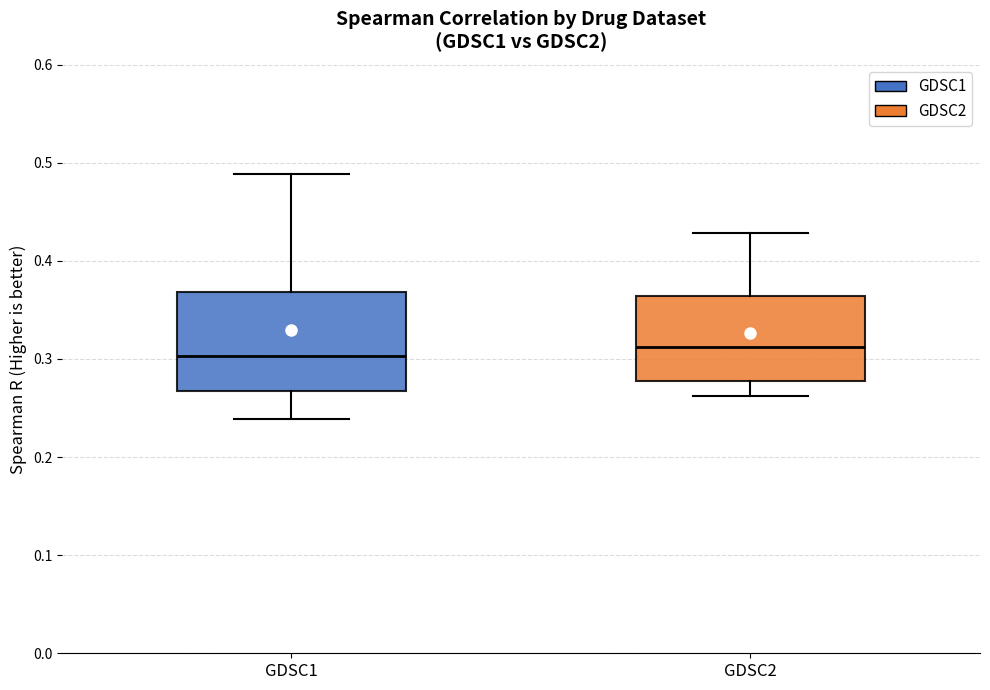

Where does the upper whisker of the box for GDSC1 end on the y-axis? The values are not printed on the chart, so give them approximately, as read against the axis.

0.49